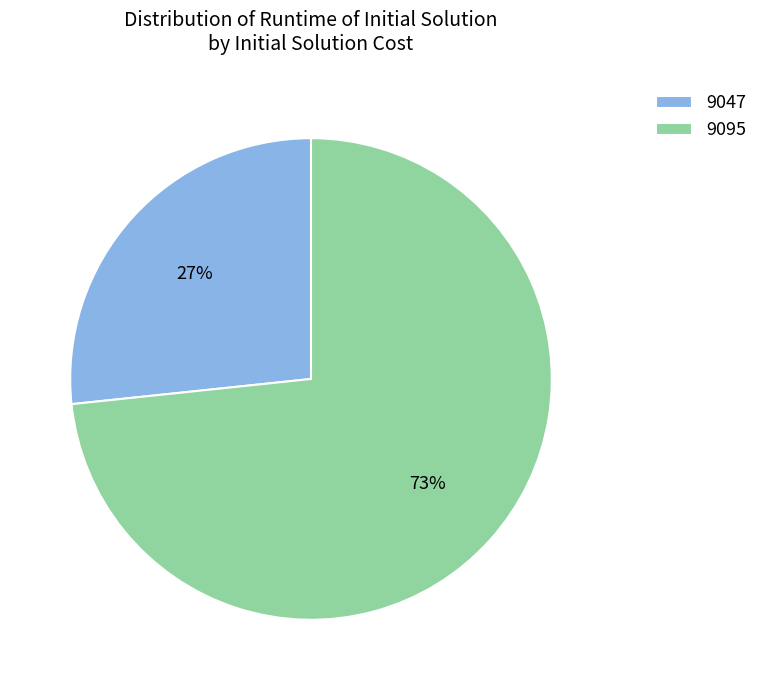

Rank the categories by value from lowest to highest.

9047, 9095